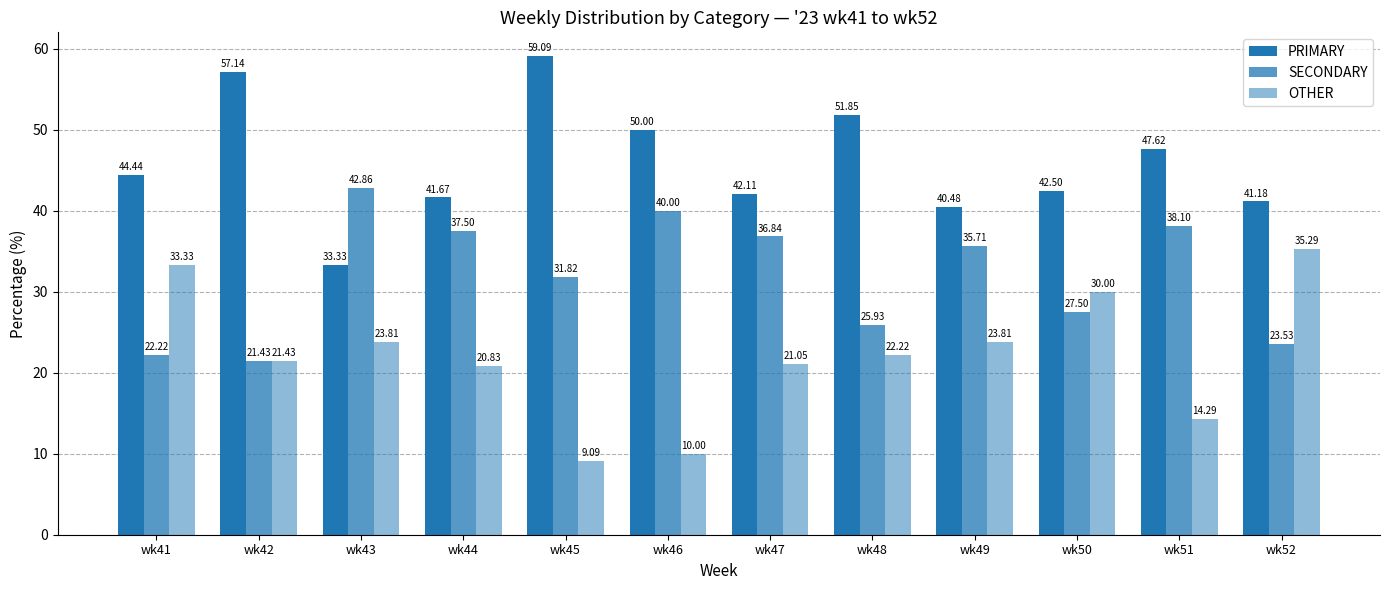

How many data points in PRIMARY are above 44?

6